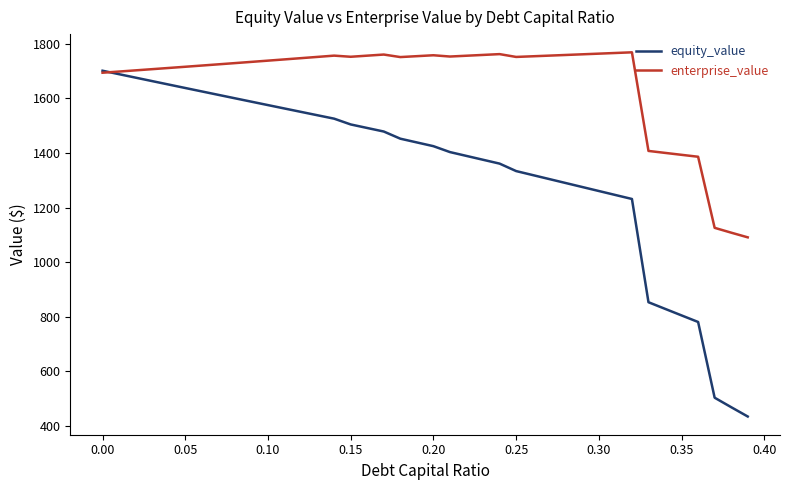

Which series has the largest range (max minus min)?

equity_value